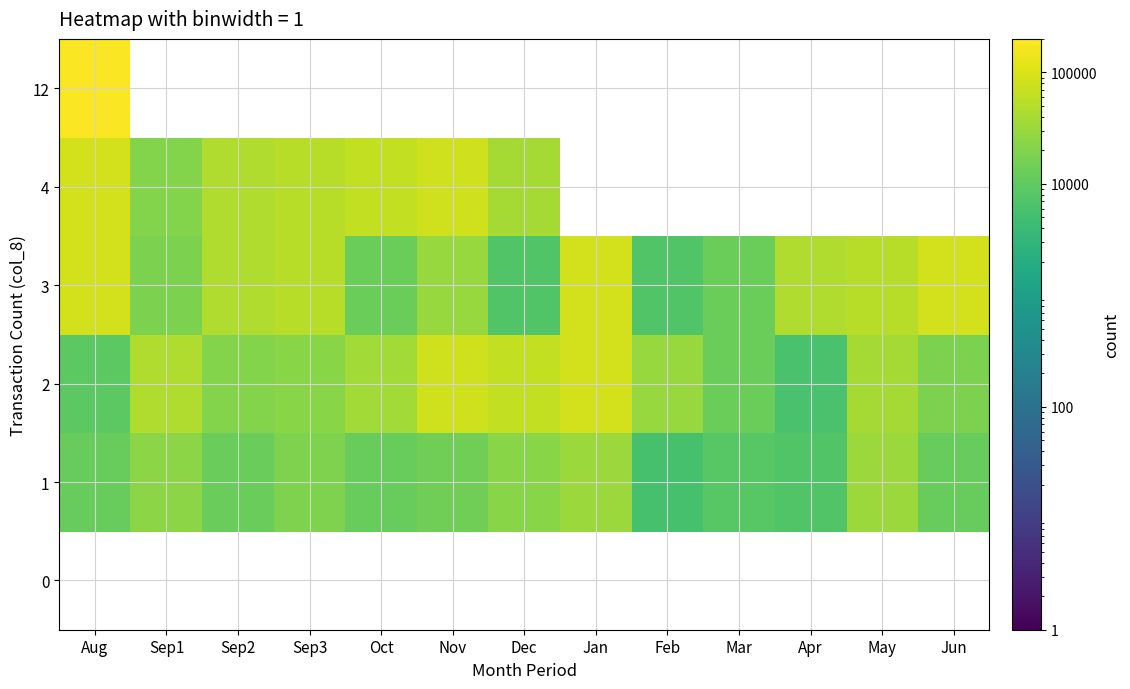

Rank the series by their average value, from lowest to highest.

0, 1, 2, 3, 4, 12